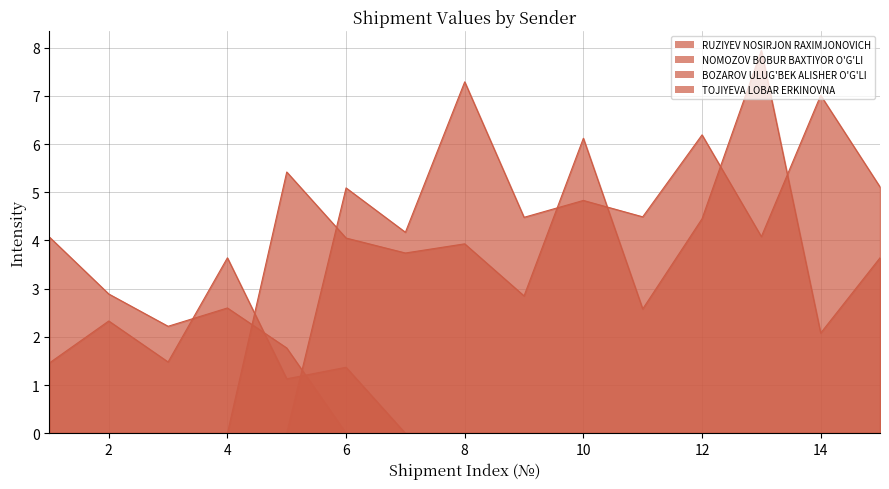

What is the difference between the highest and lowest values at 6?

5.1